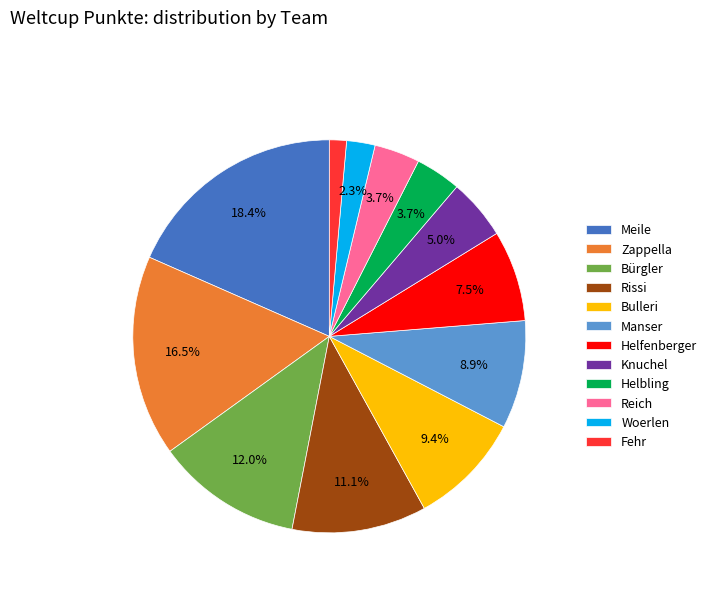

True or false: Fehr accounts for 1% of the total.

True